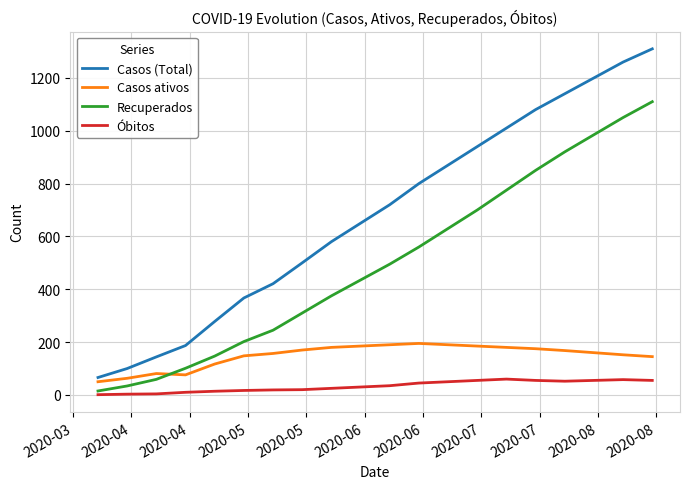

Which series has the largest range (max minus min)?

Casos (Total)